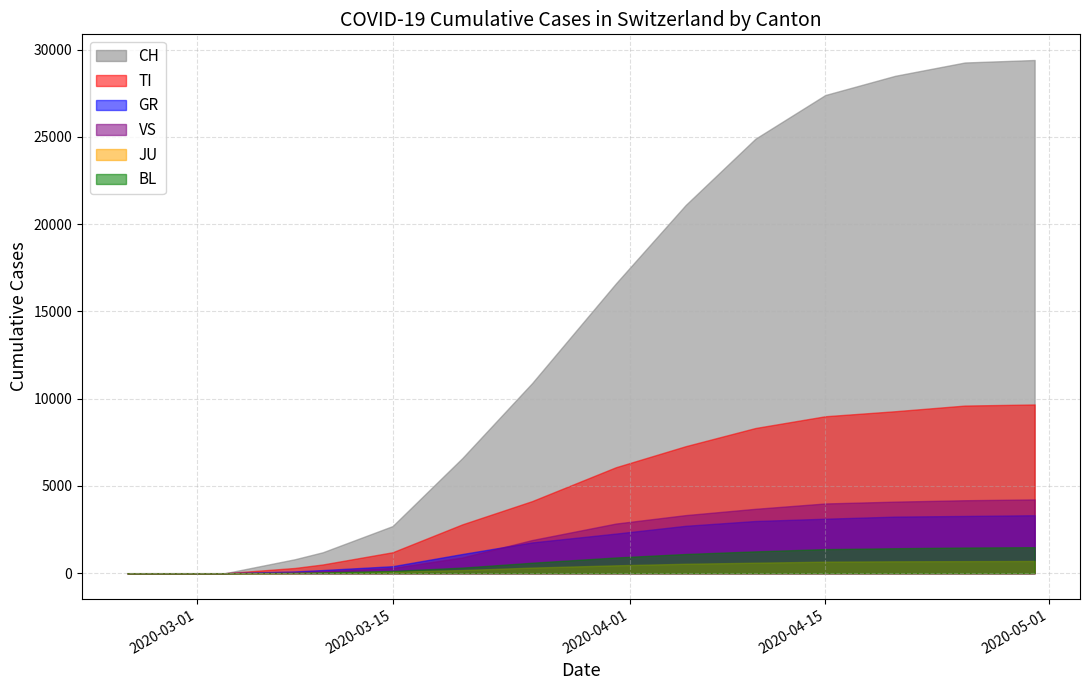

Between 2020-03-25 and 2020-04-30, which is larger?

2020-04-30